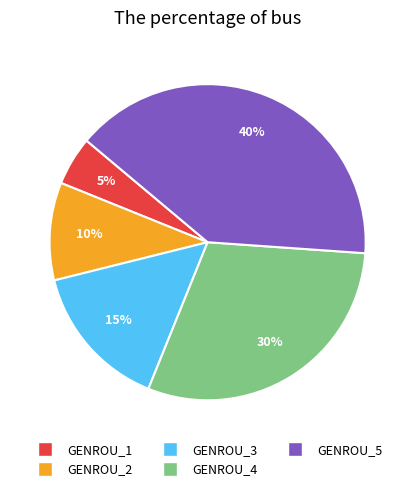

The GENROU_2 slice represents 1% of the pie. True or false?

False